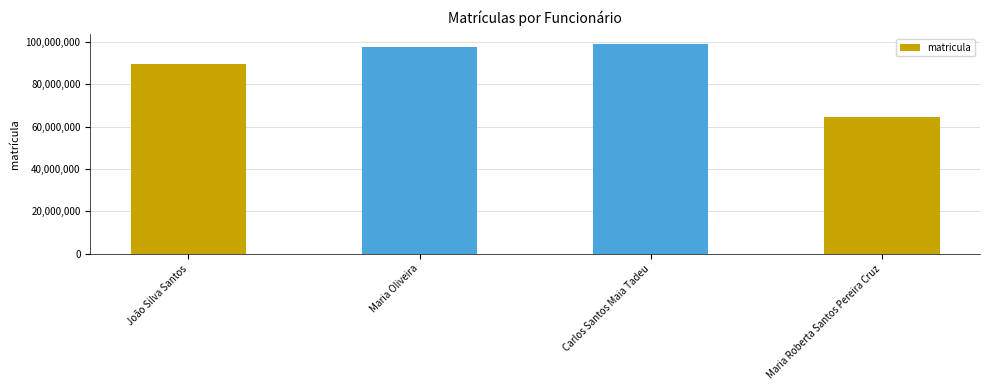

Count the number of data series in this chart.

1